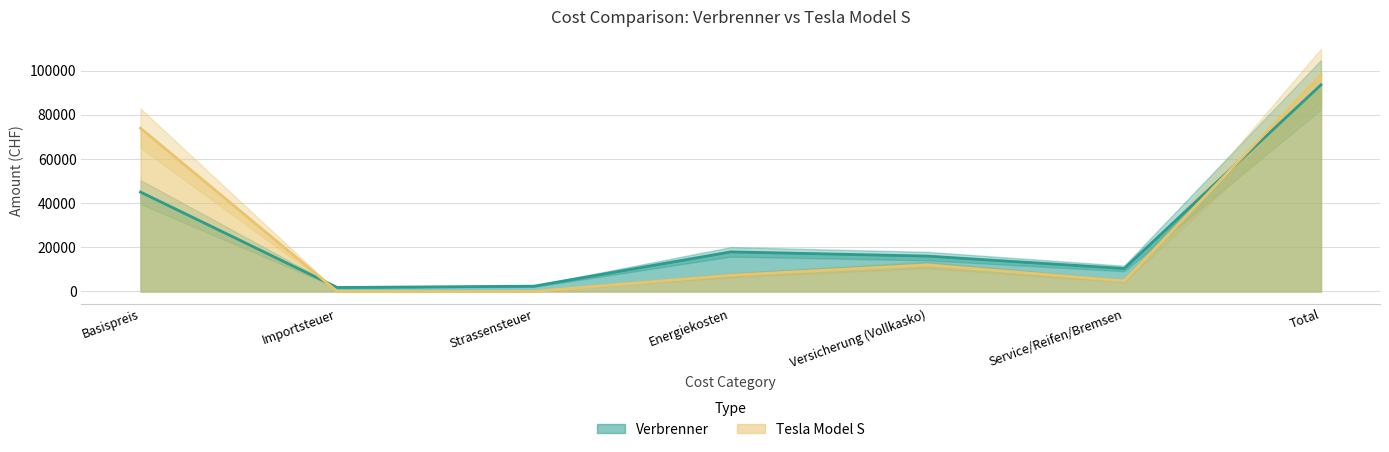

What are all the series names shown in the legend?

Verbrenner, Tesla Model S